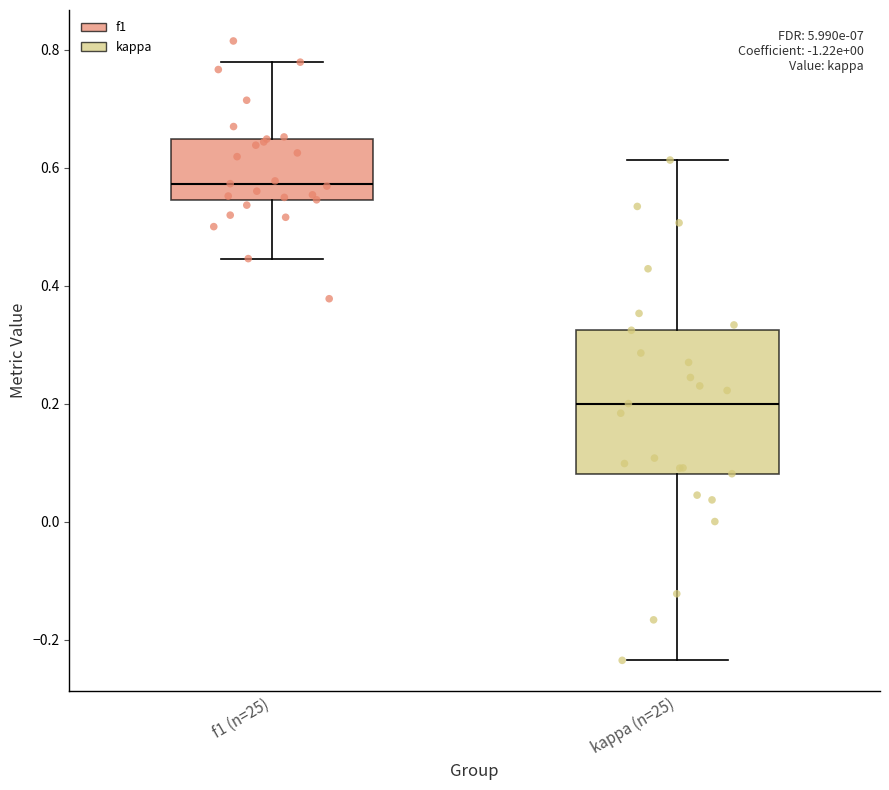

Reading left to right, transcribe this box plot: for each box, give where its median line is, the range the box spans, and where its two whiskers end, as read against the y-axis. The values are not printed on the chart, so give them approximately, as read against the axis.

f1 (n=25): median 0.58, box 0.54 to 0.64, whiskers 0.44 to 0.78
kappa (n=25): median 0.20, box 0.08 to 0.32, whiskers -0.24 to 0.62